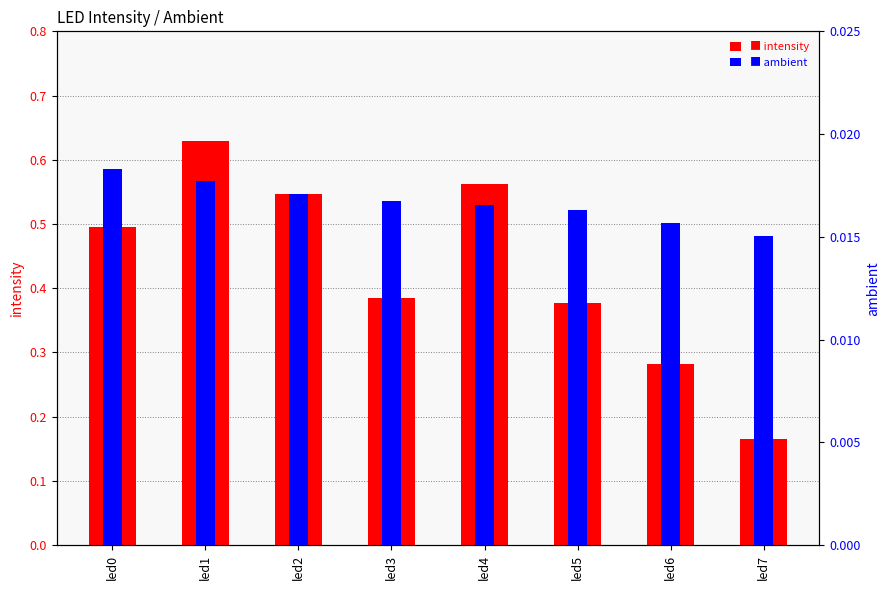

Does the chart contain any negative values?

No